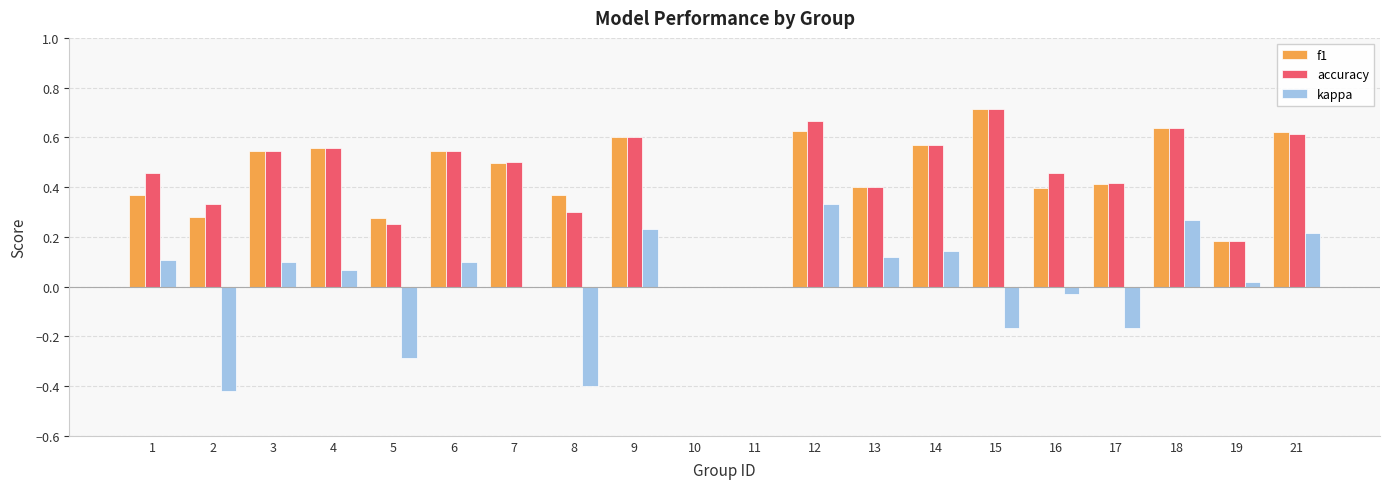

True or false: accuracy has a value of 0.6 at 2.

False